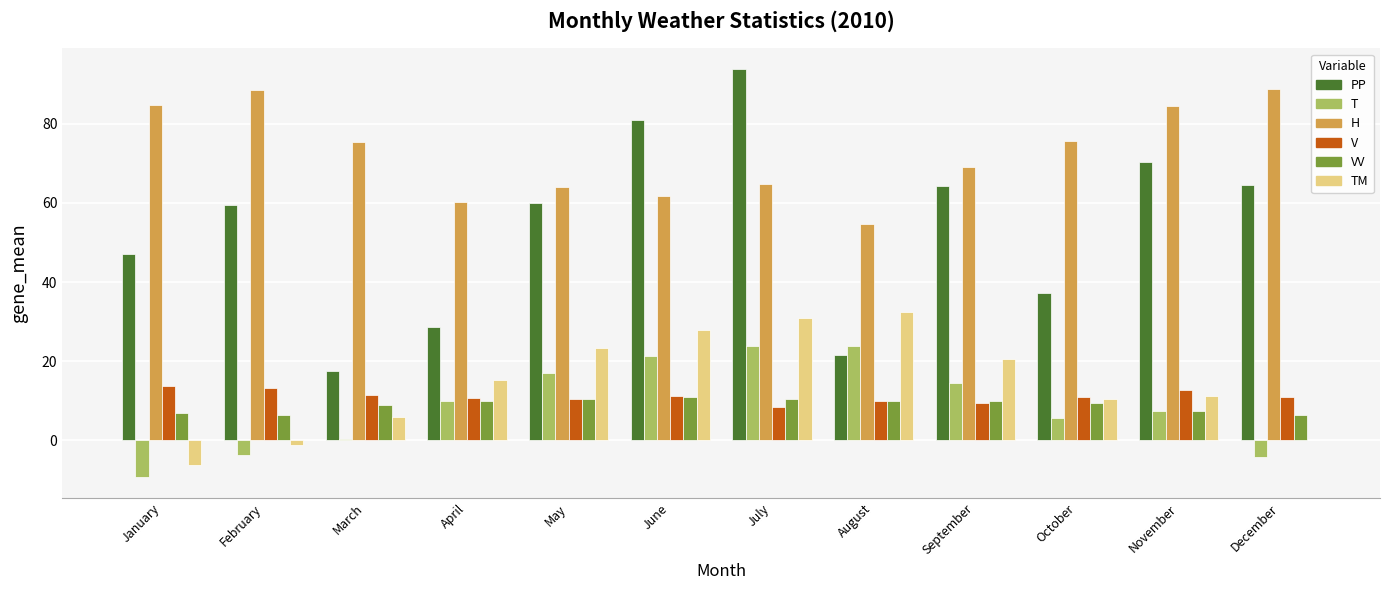

Is the value of PP at December greater than the value of H at June?

Yes